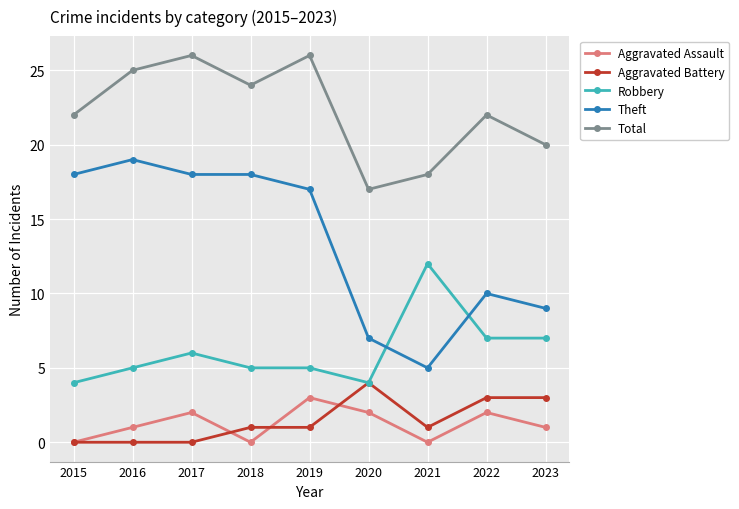

What are all the series names shown in the legend?

Aggravated Assault, Aggravated Battery, Robbery, Theft, Total